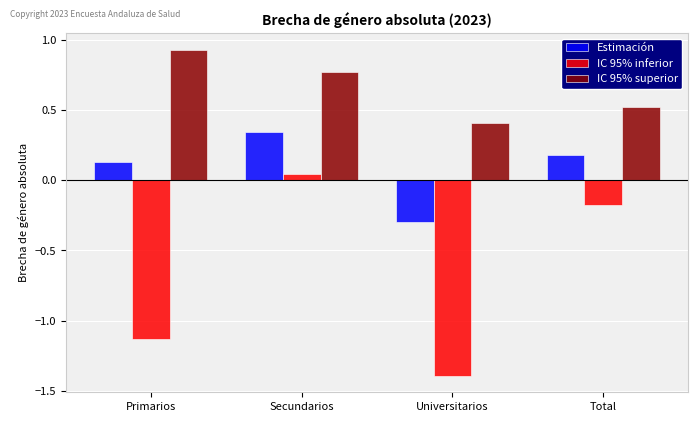

What is the sum of all IC 95% superior values?

2.6